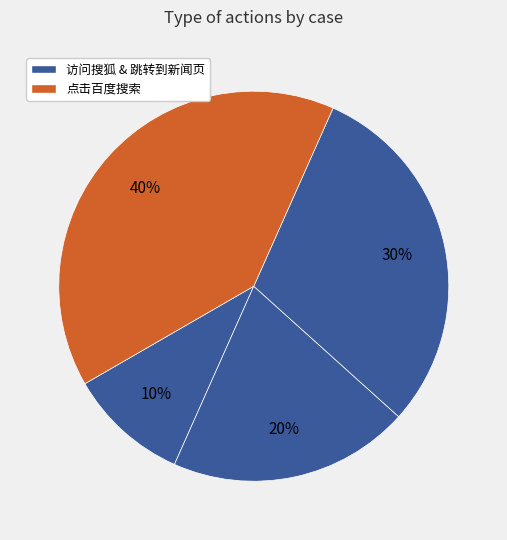

What is the smallest slice in the pie chart?

访问搜狐